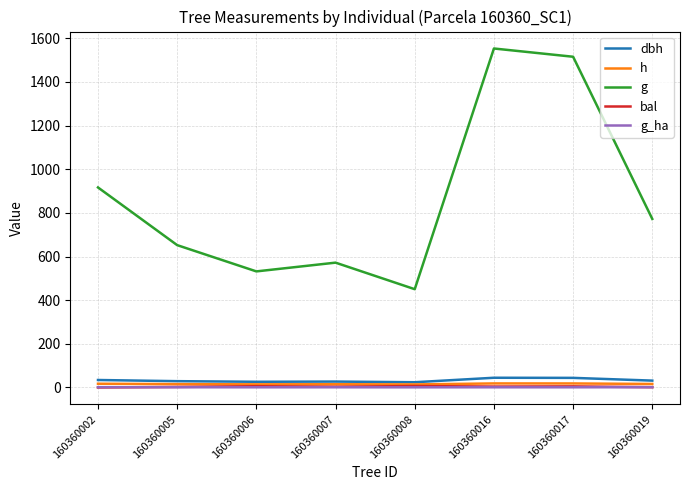

Which series has the largest total across all categories?

g